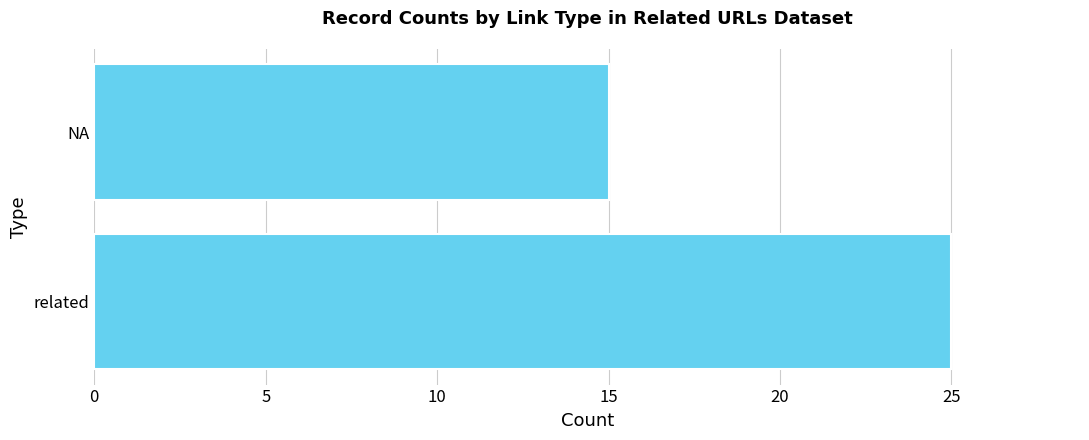

Between NA and related, which is larger?

related